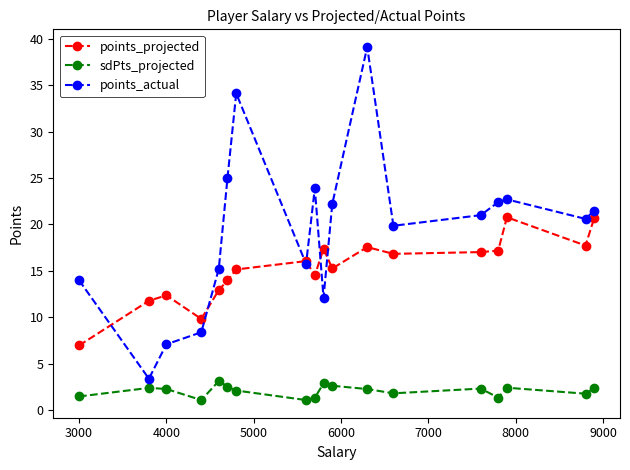

Does the chart have visible grid lines?

No